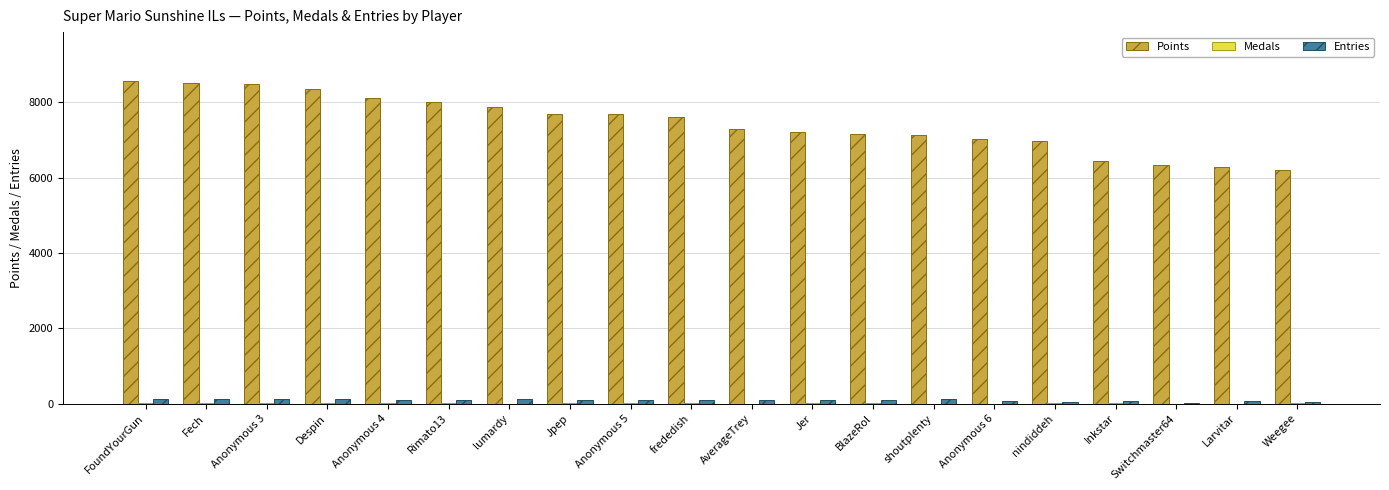

What is the sum of all Points values?

149023